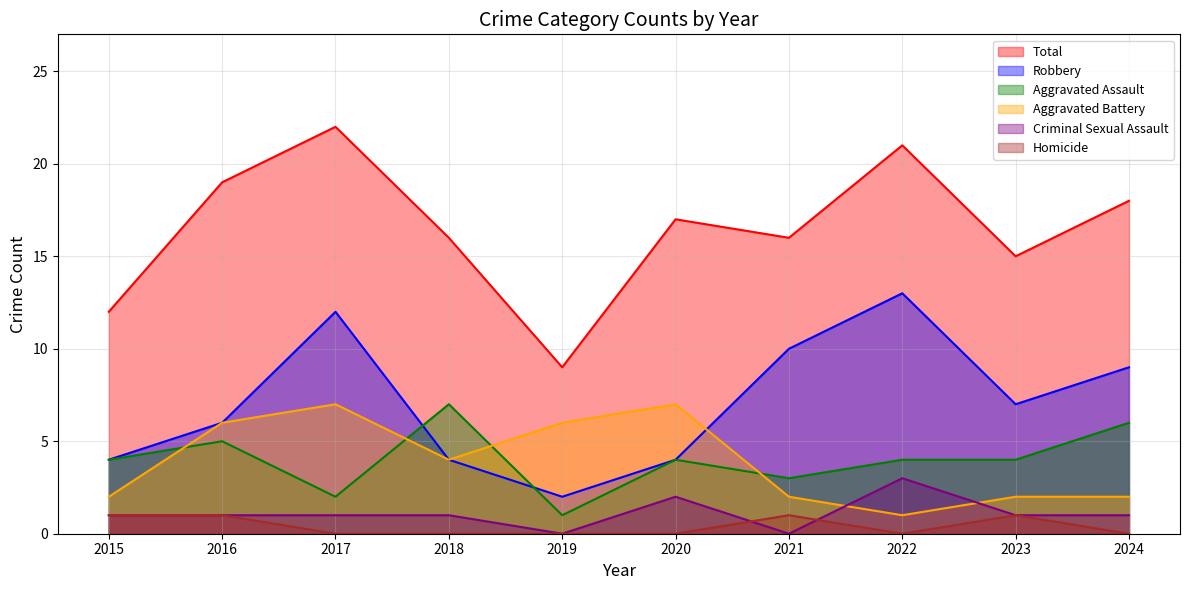

At 2020, list the series in order from largest to smallest.

Total, Aggravated Battery, Aggravated Assault, Robbery, Criminal Sexual Assault, Homicide